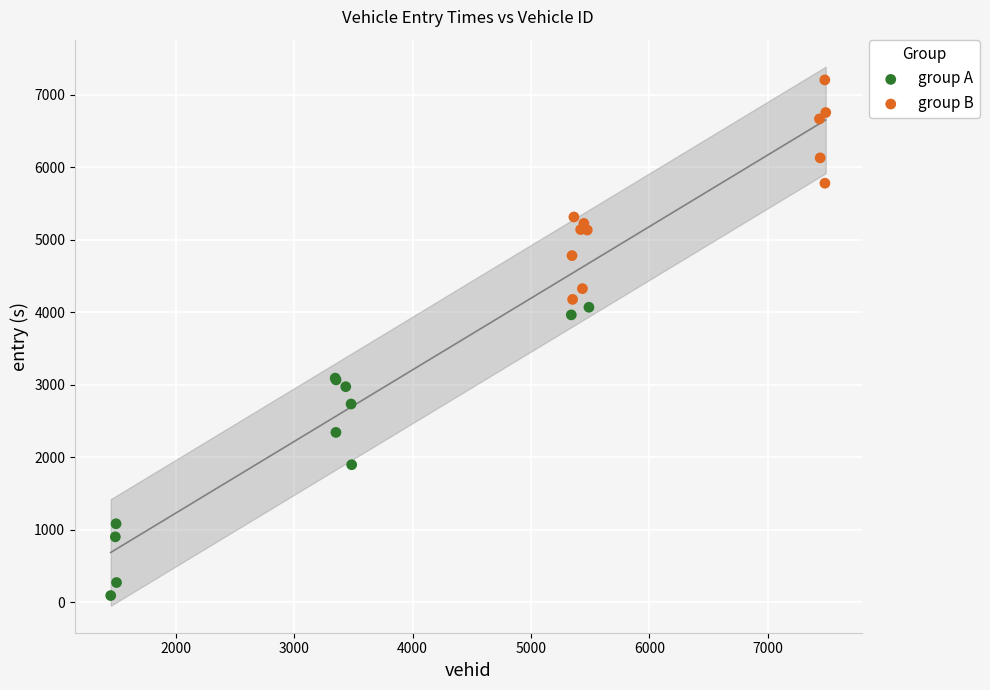

Which series contains the lowest Y value?

group A